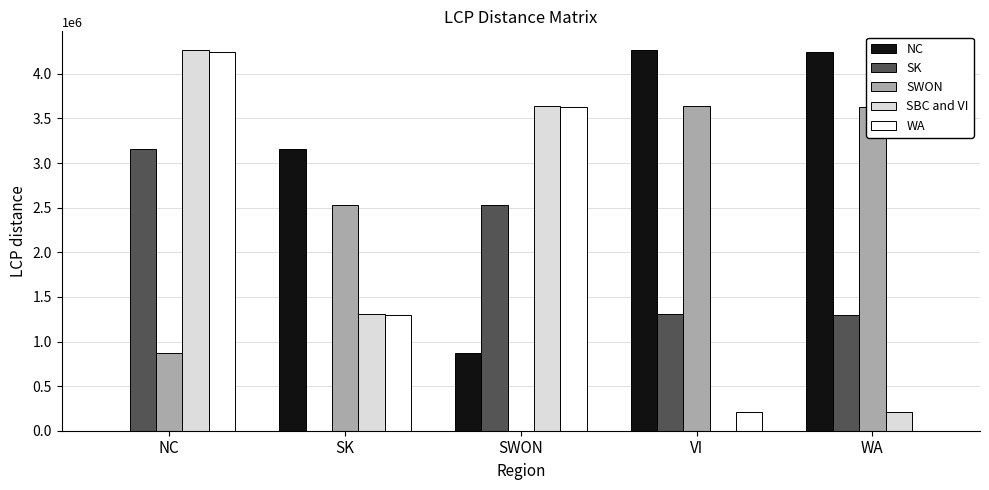

Which series has the largest total across all categories?

NC